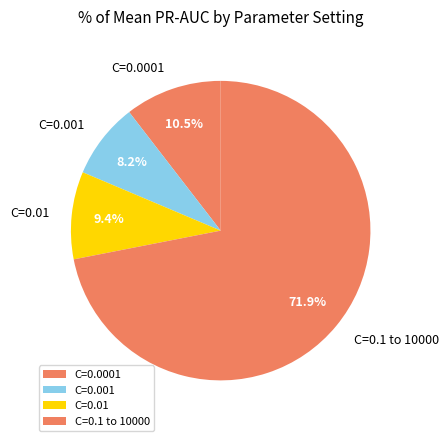

Count the number of slices in the pie.

4